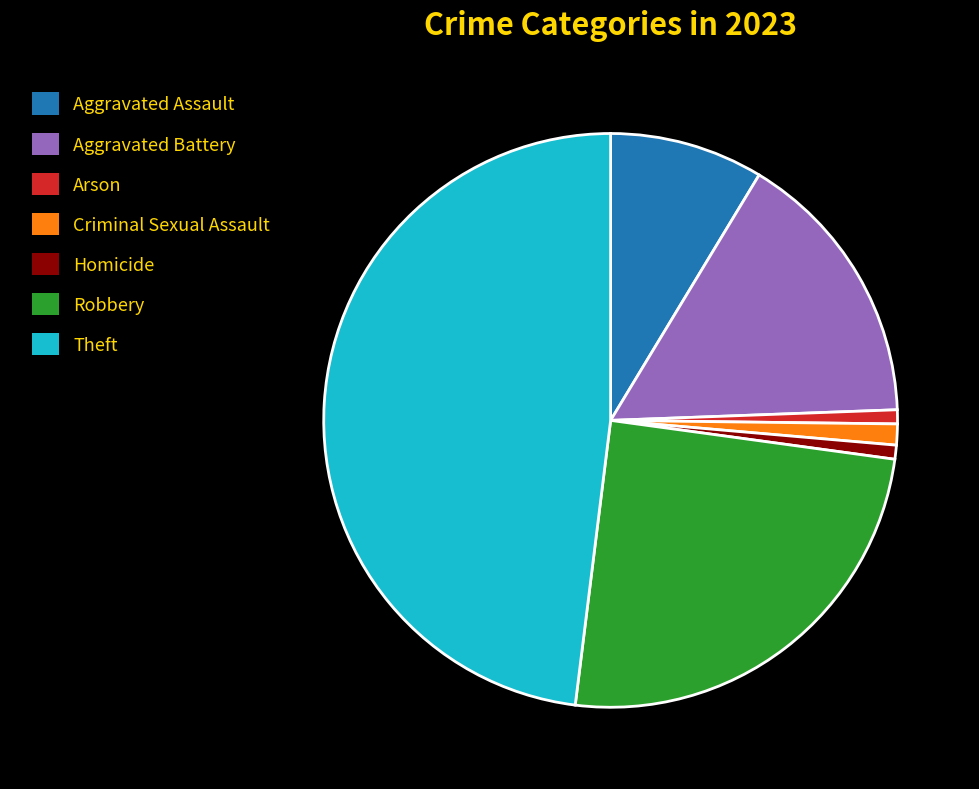

Combined, do Aggravated Battery and Theft account for over 50%?

Yes